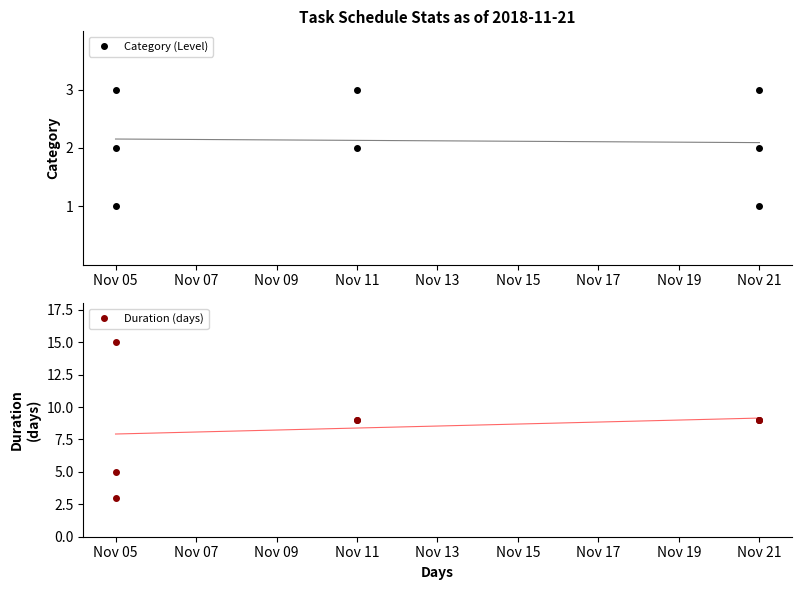

Which category has the lowest value across all series?

Nov 05